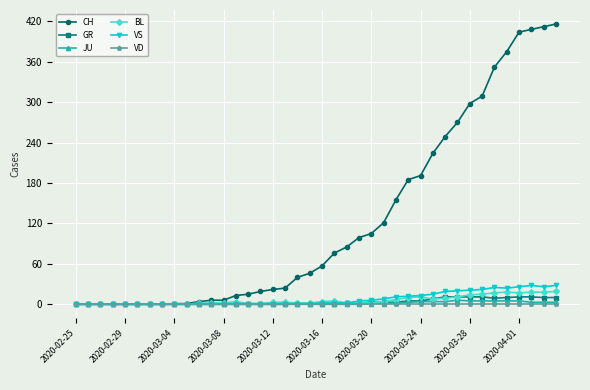

Which series has the largest total across all categories?

CH